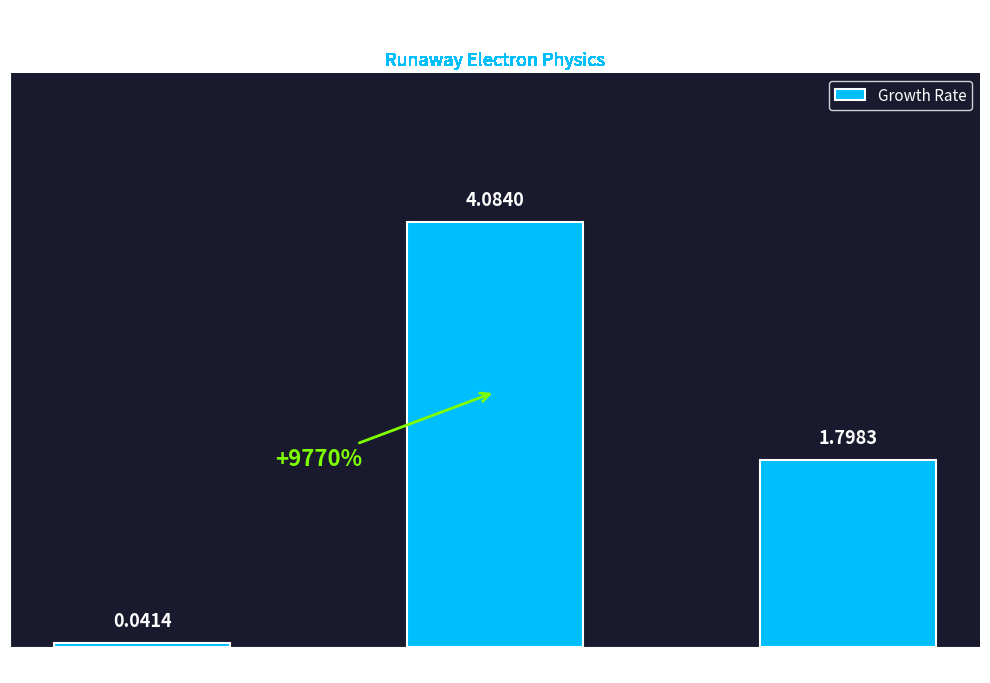

At which category does the chart reach its peak across all series?

second